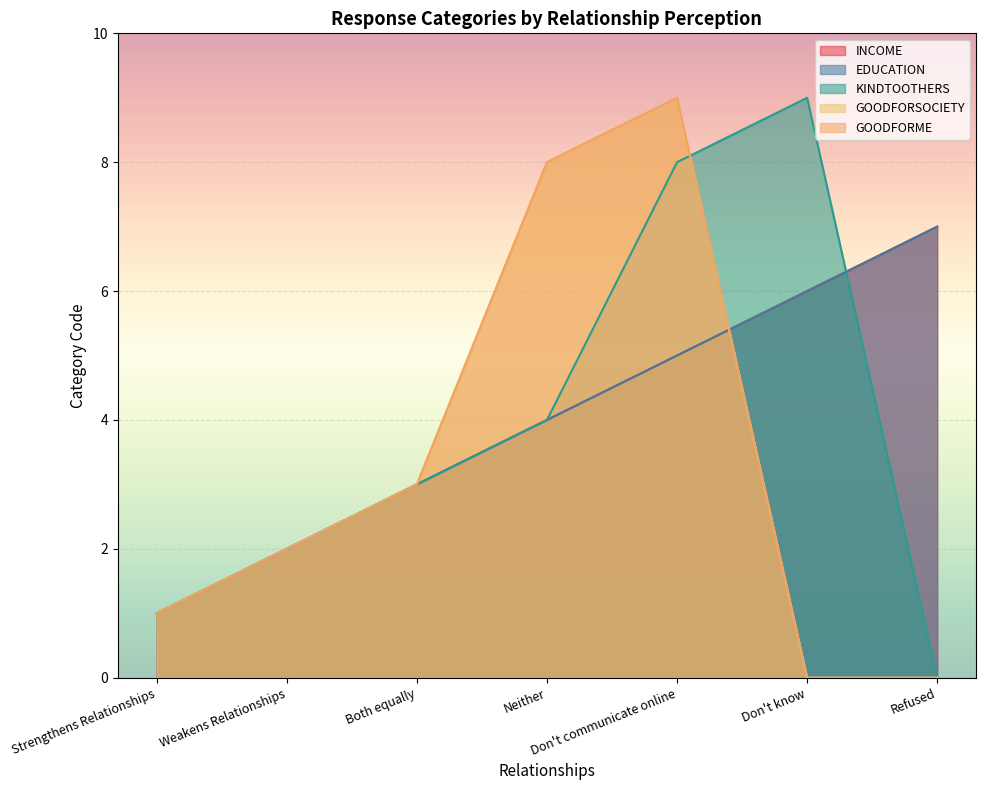

How many positive values does the GOODFORME series have?

5